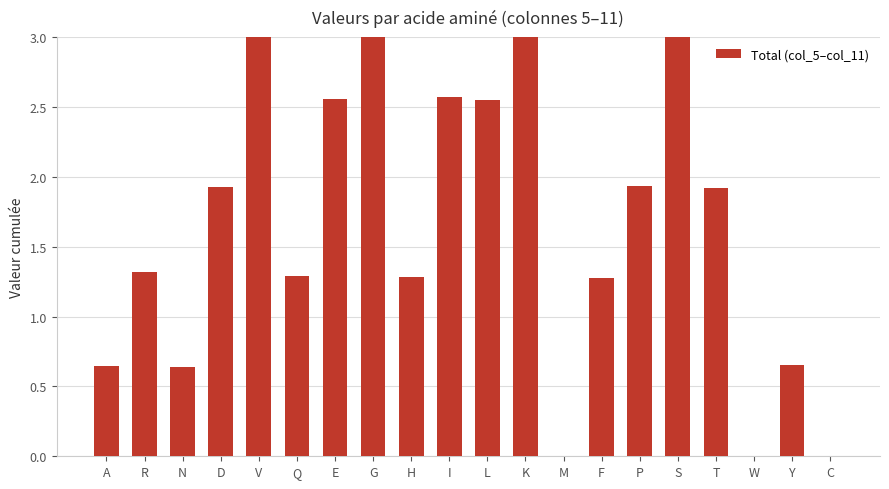

Where does the data first go above 1?

R